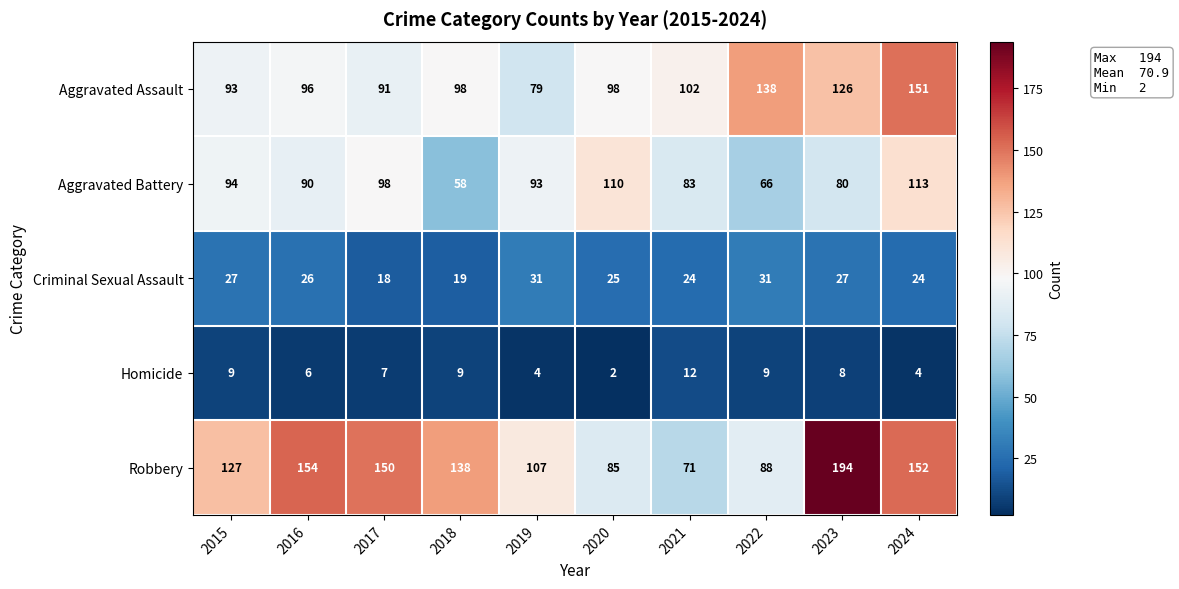

How many categories are shown in the chart?

10